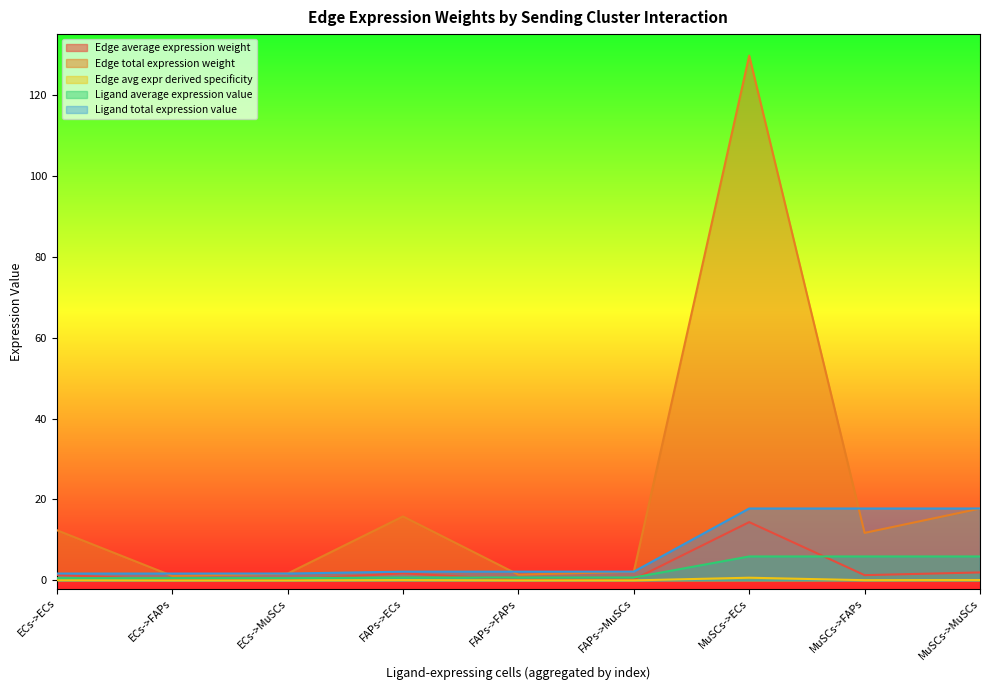

True or false: Edge average expression weight has a value of 8.6 at MuSCs->ECs.

False